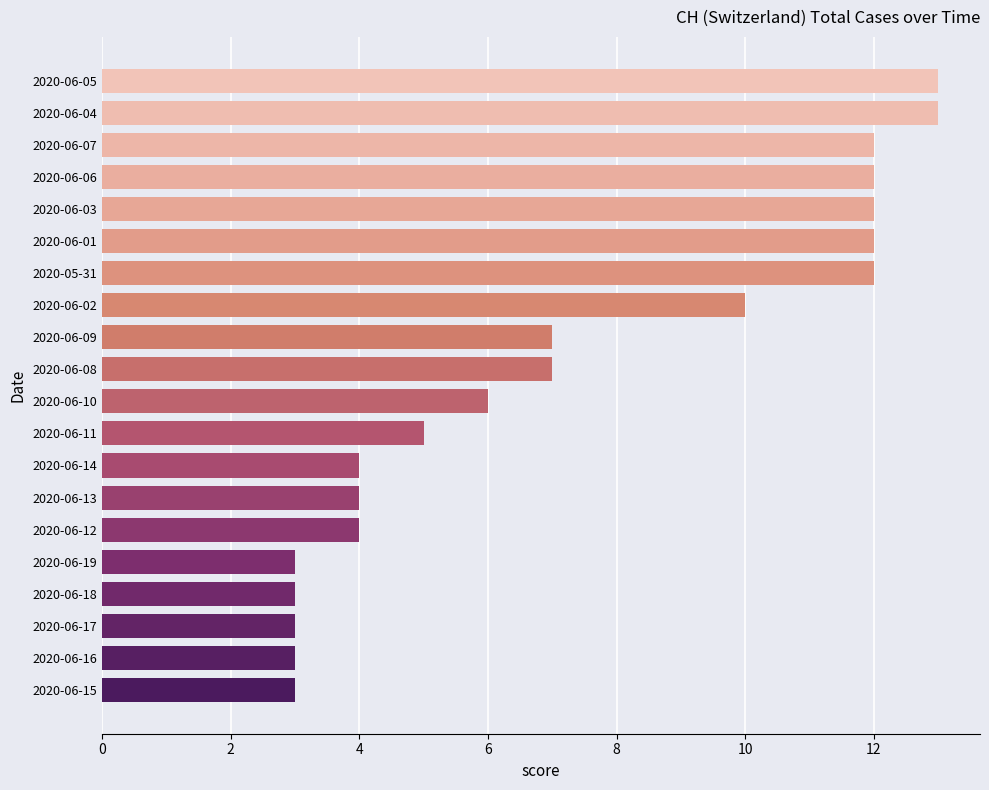

True or false: the data shows 18 at 2020-06-05.

False